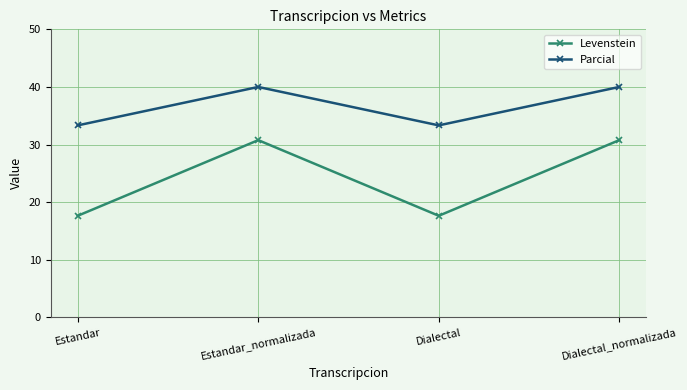

What is the label of the 1st point from the right?

Dialectal_normalizada